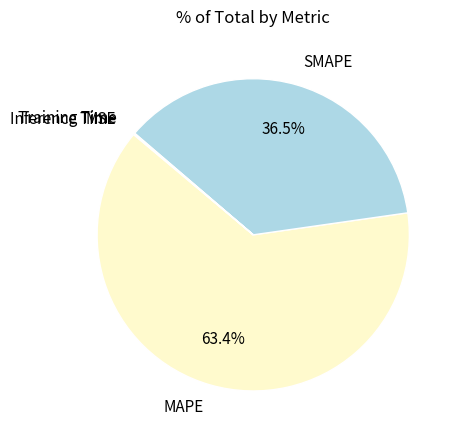

What is the total percentage of MAPE and SMAPE?

99.8%